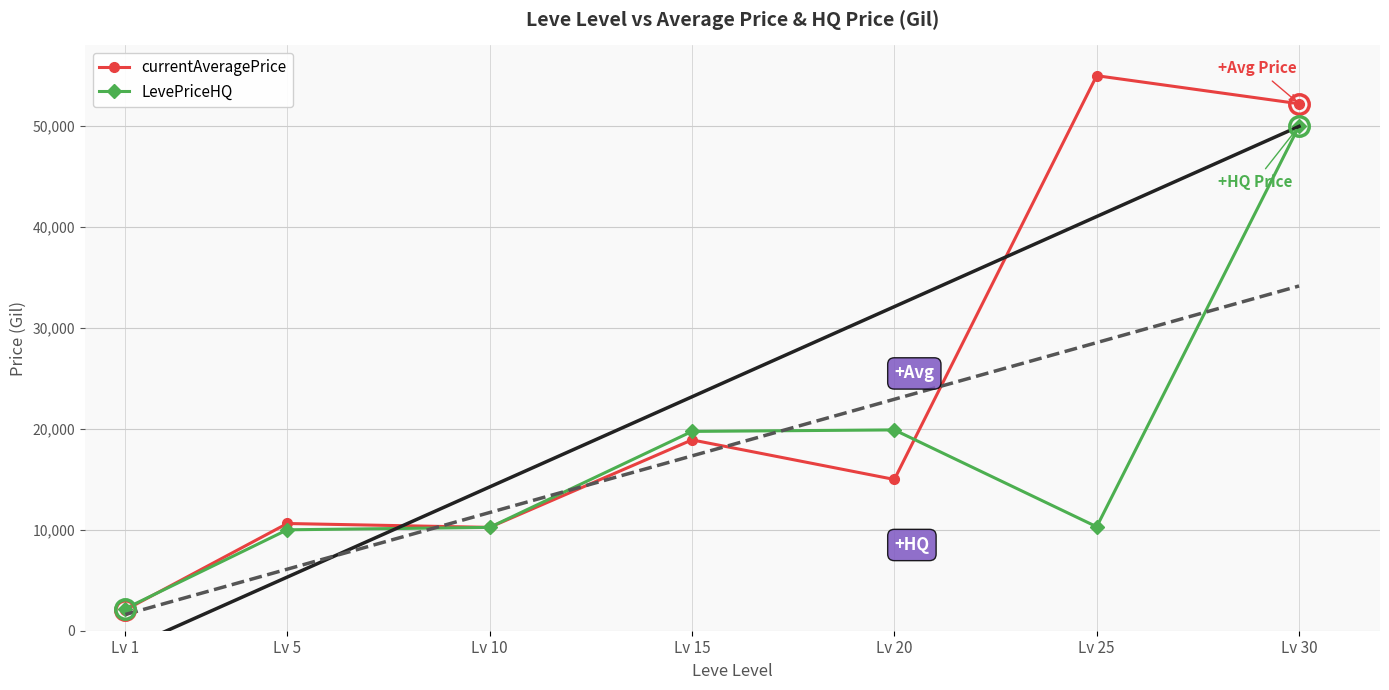

What is the minimum value for currentAveragePrice?

2063.2